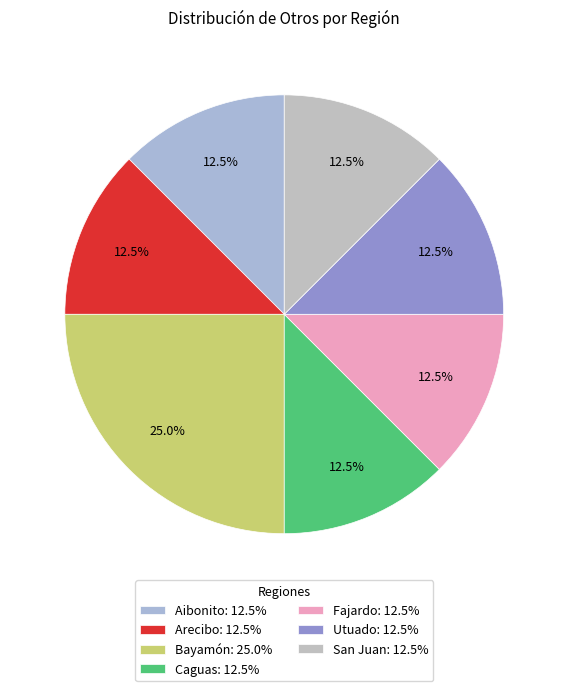

Combined, what portion of the pie is Utuado and Aibonito?

25.0%